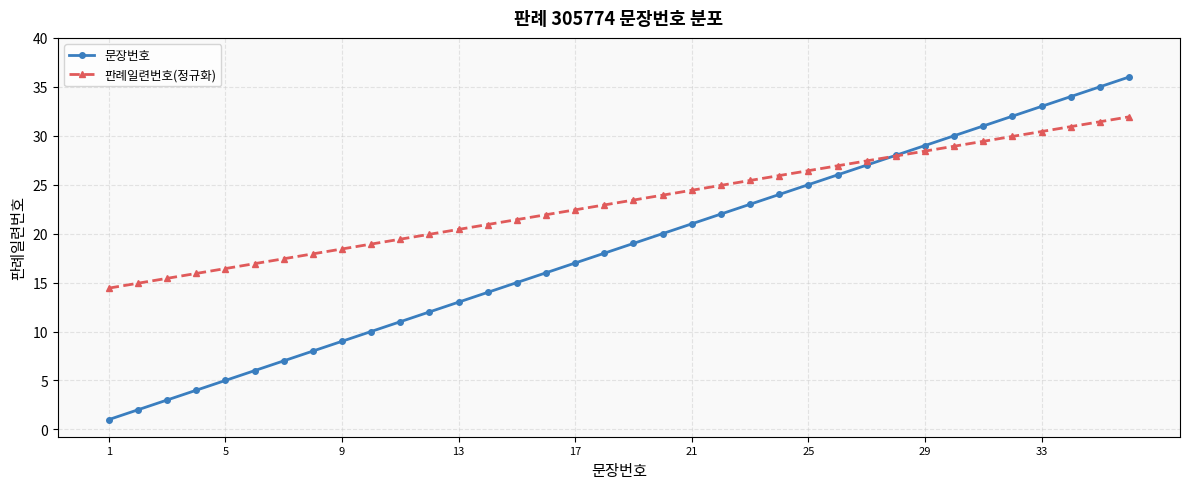

What are all the series names shown in the legend?

문장번호, 판례일련번호(정규화)